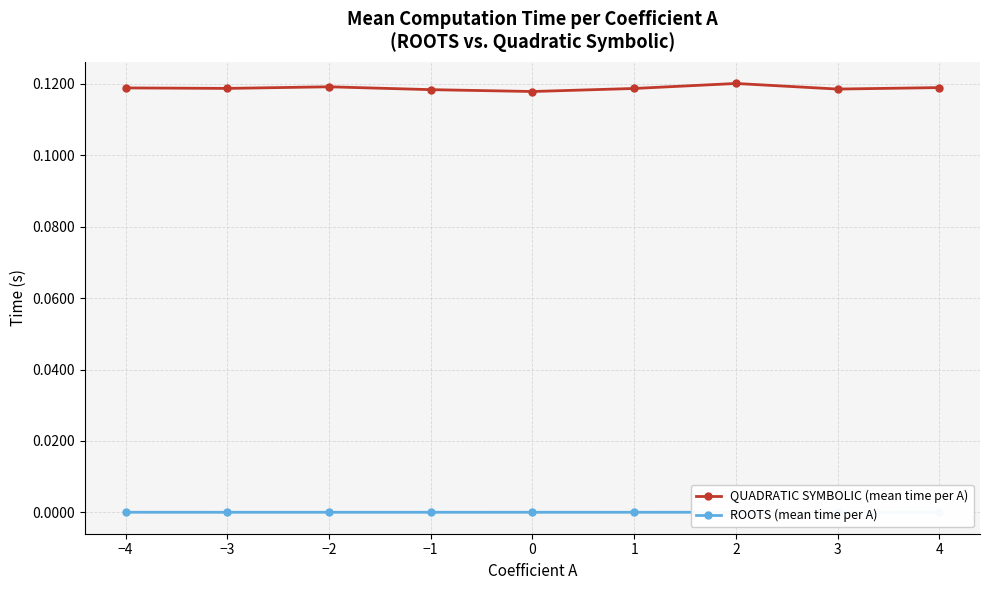

How many distinct data groups are displayed?

2